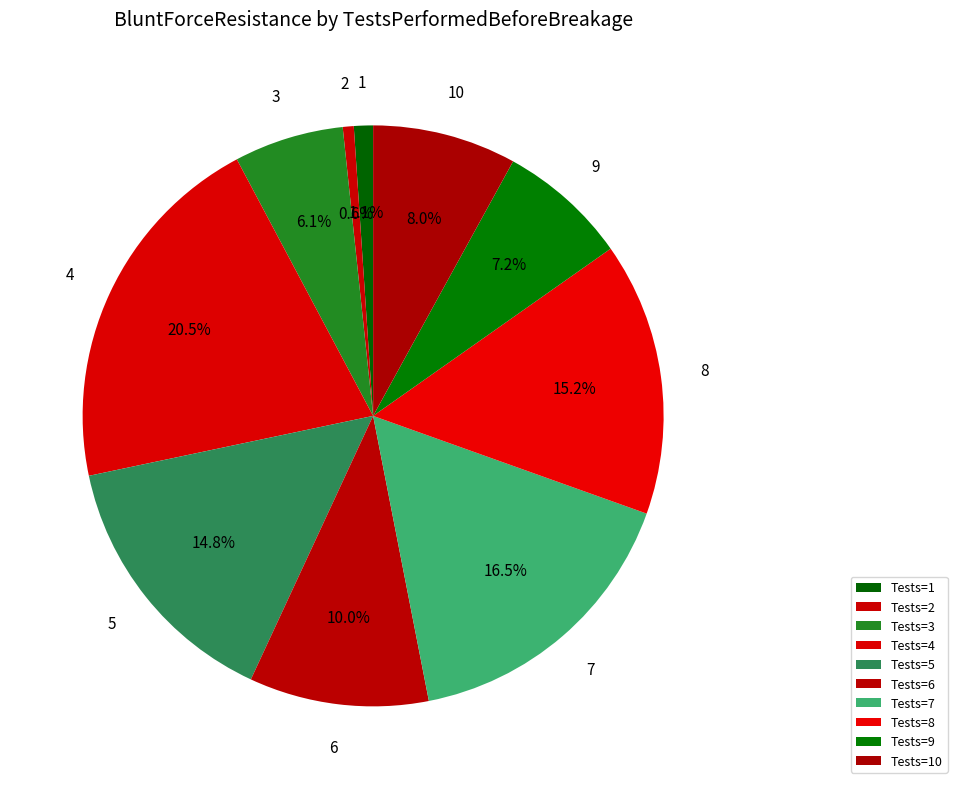

Does any single category account for the majority?

No